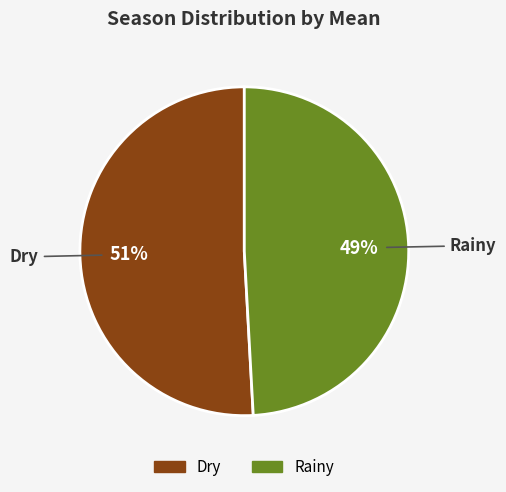

To the nearest percent, what is the average slice percentage?

50%